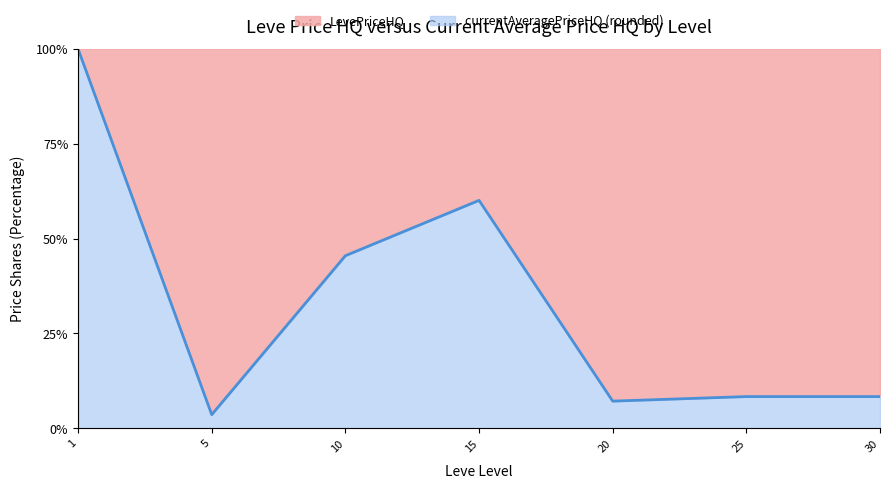

What is the smallest value displayed?

3.6